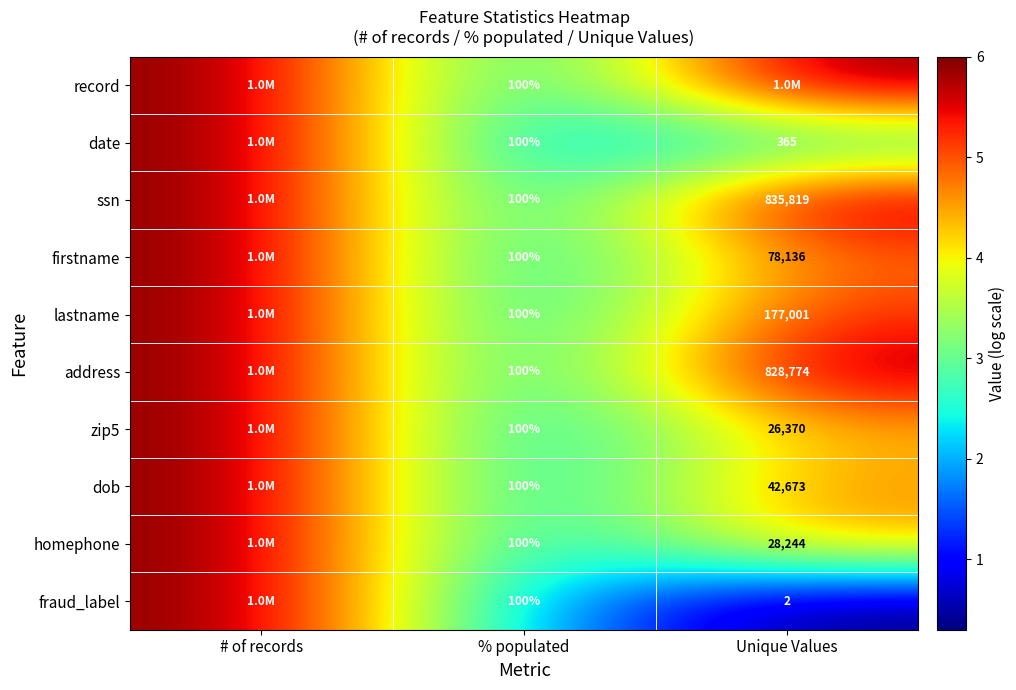

The value of fraud_label at Unique Values is 1. True or false?

False